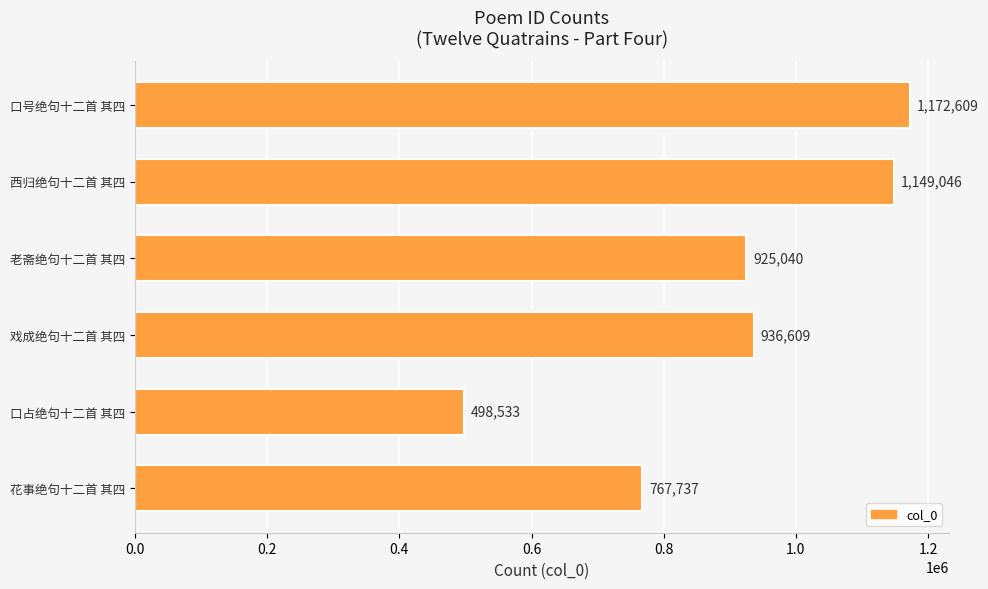

The value at 戏成绝句十二首 其四 is 564381. True or false?

False